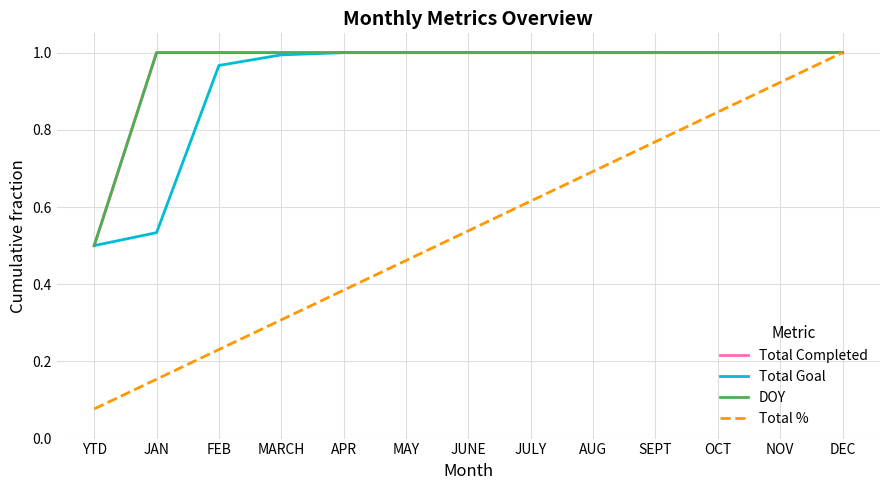

Does the chart have visible grid lines?

Yes